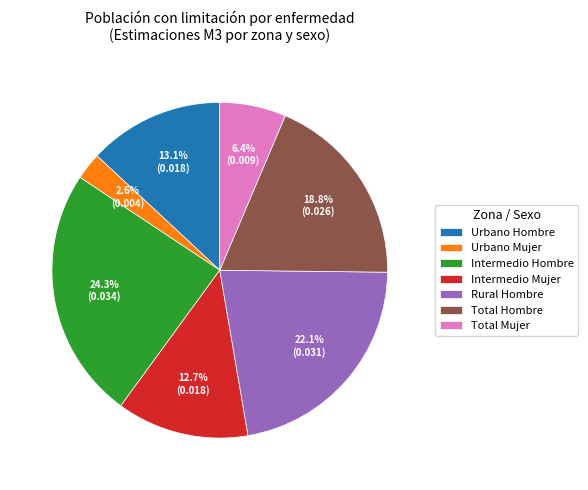

Is there any slice that represents more than half of the pie?

No